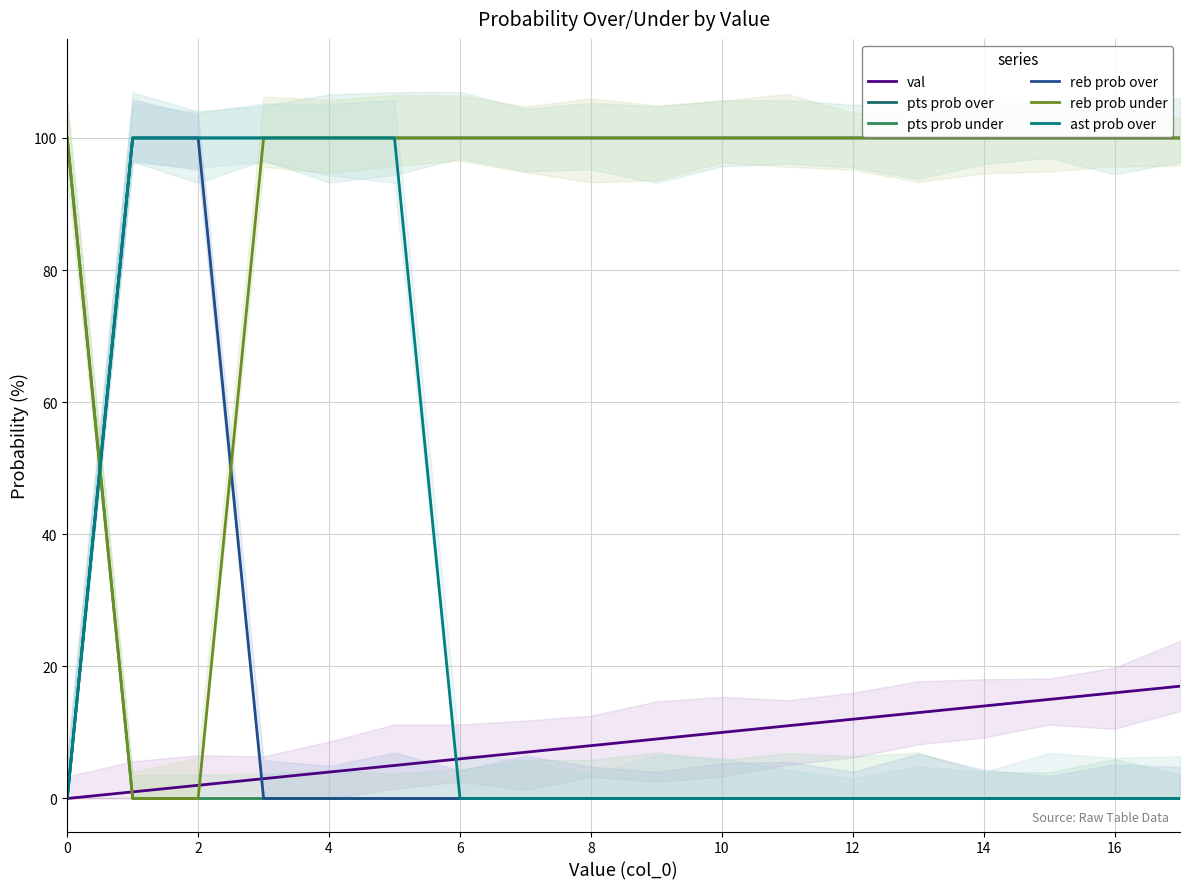

What is the value of the ast prob over point at the 2nd from the left?

100